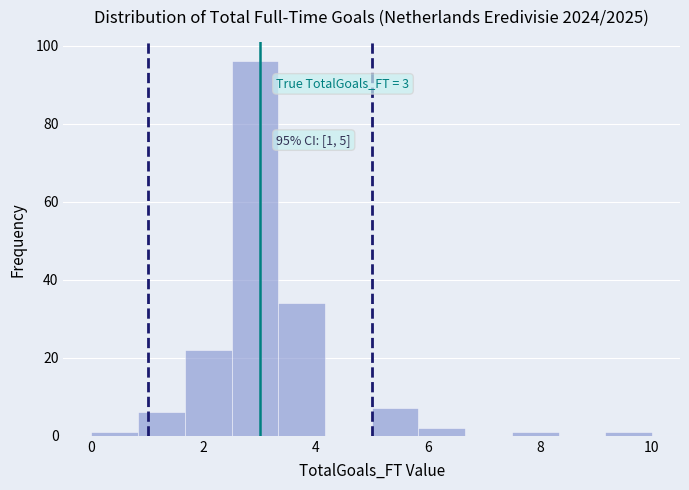

Over which range of the x-axis is the bar tallest?

2.6 to 3.4